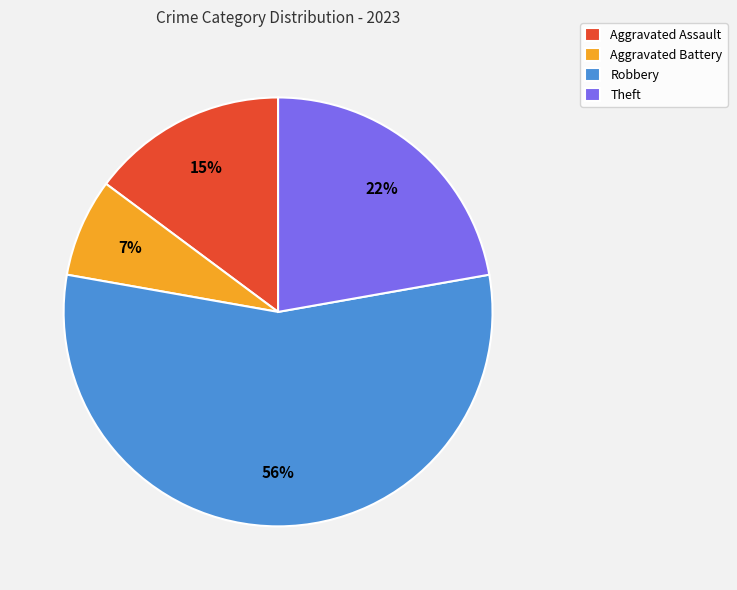

Between Robbery and Aggravated Battery, which is larger?

Robbery